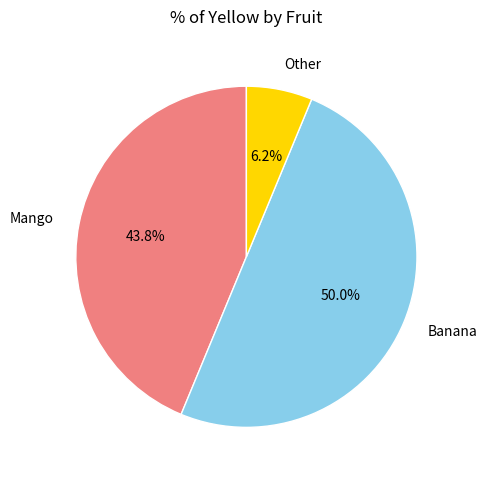

What is the ratio of the value at Mango to the value at Banana?

0.9